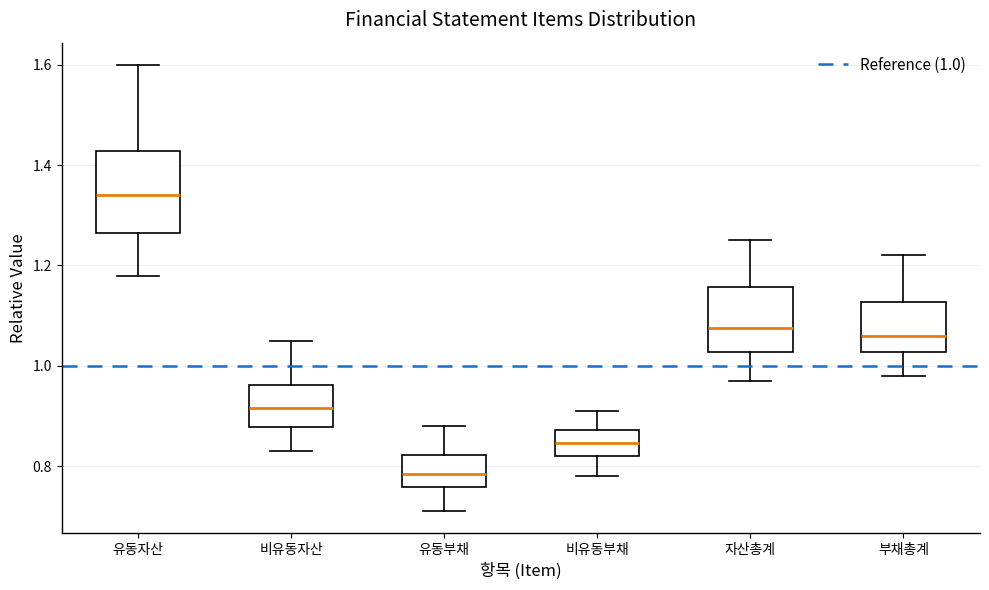

Where does the lower whisker of the box for 비유동자산 end on the y-axis? The values are not printed on the chart, so give them approximately, as read against the axis.

0.84